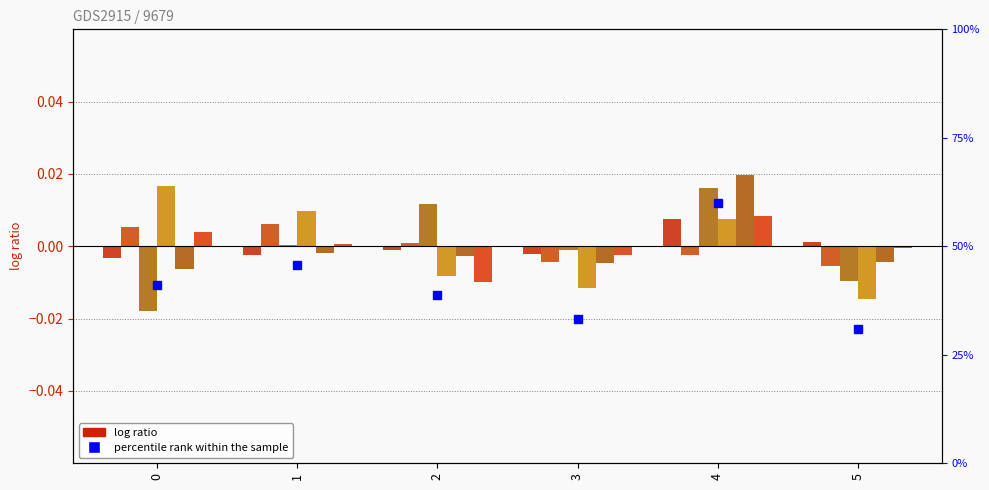

At 3, list the series in order from largest to smallest.

col_4, col_2, col_7, col_3, col_6, col_5